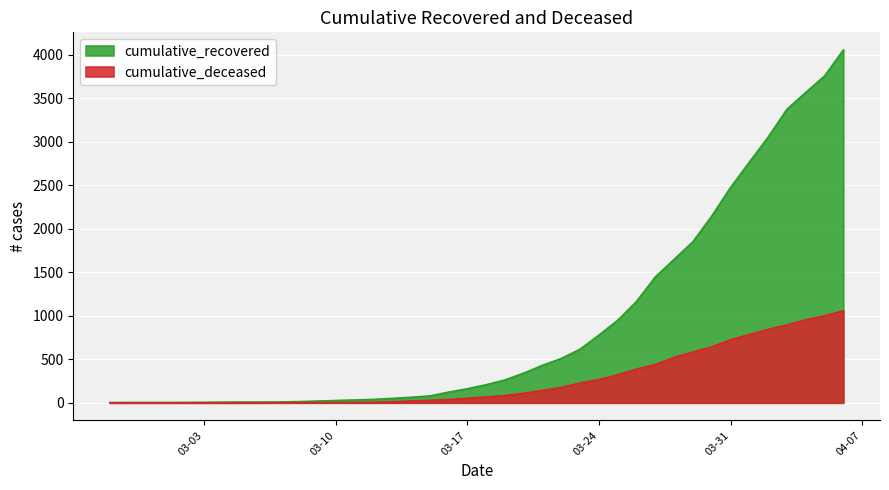

At which label does cumulative_deceased reach its minimum?

2020-02-27